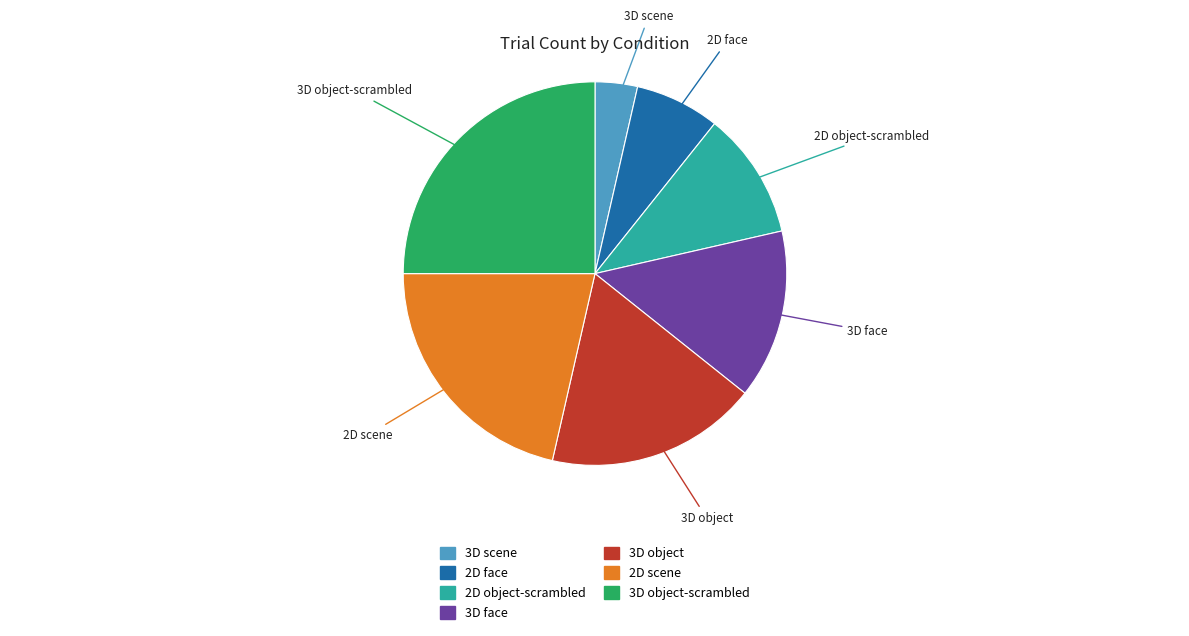

Is the sum of 3D scene and 3D face greater than half?

No